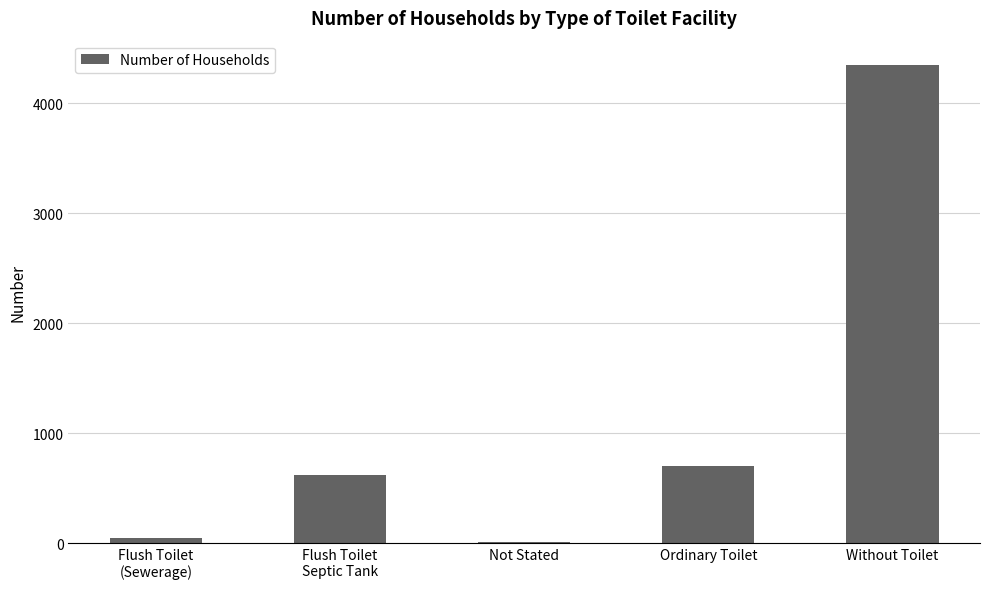

What is the change in value from Flush Toilet
(Sewerage) to Without Toilet?

+4306